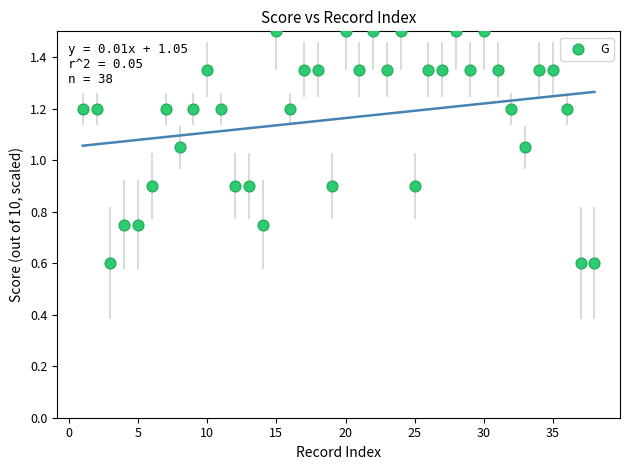

What is the range of X values (max minus min)?

37.0